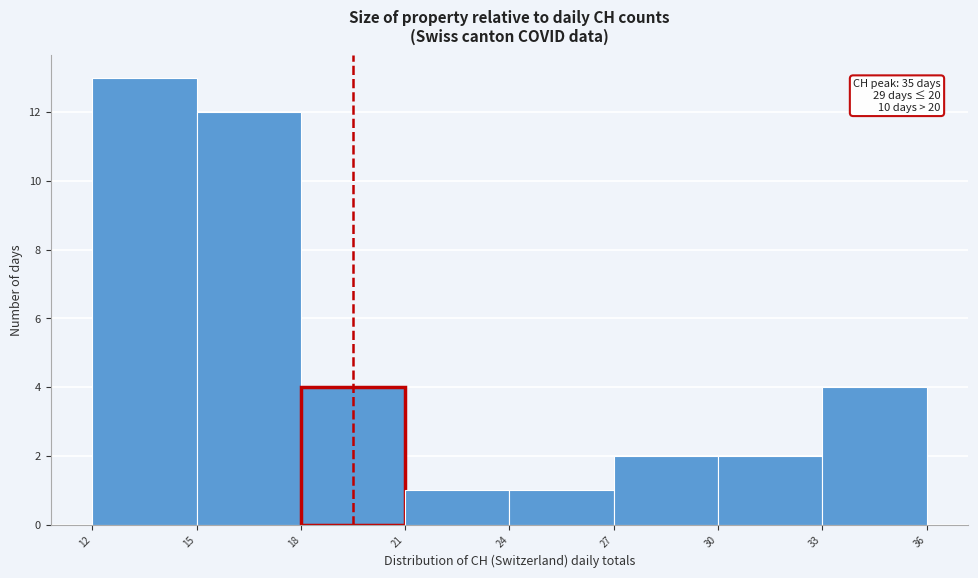

Over which range of the x-axis is the bar tallest?

12 to 15